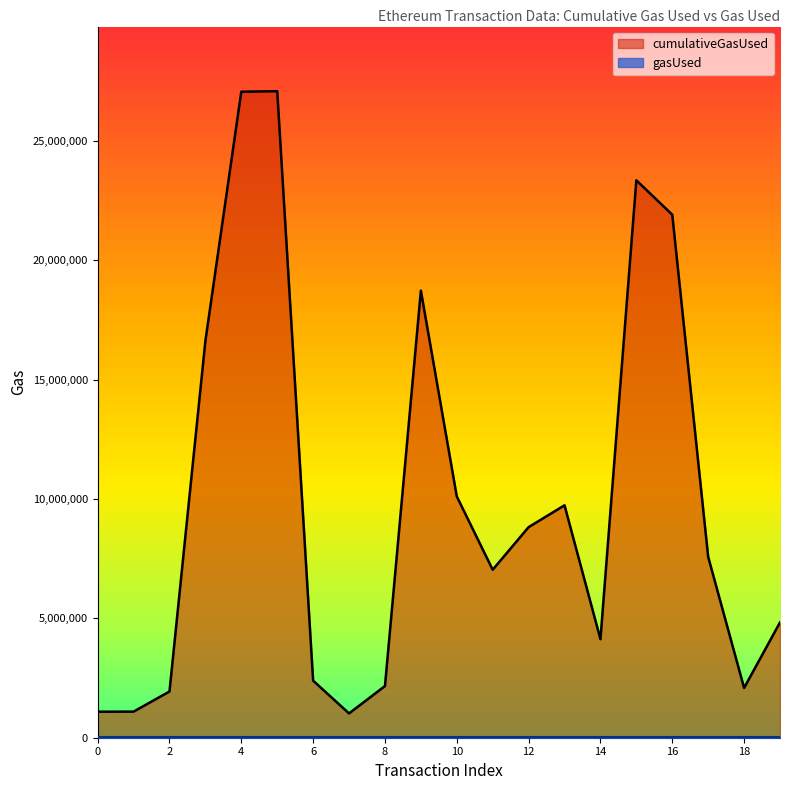

How many data points are less than 7575298?

10